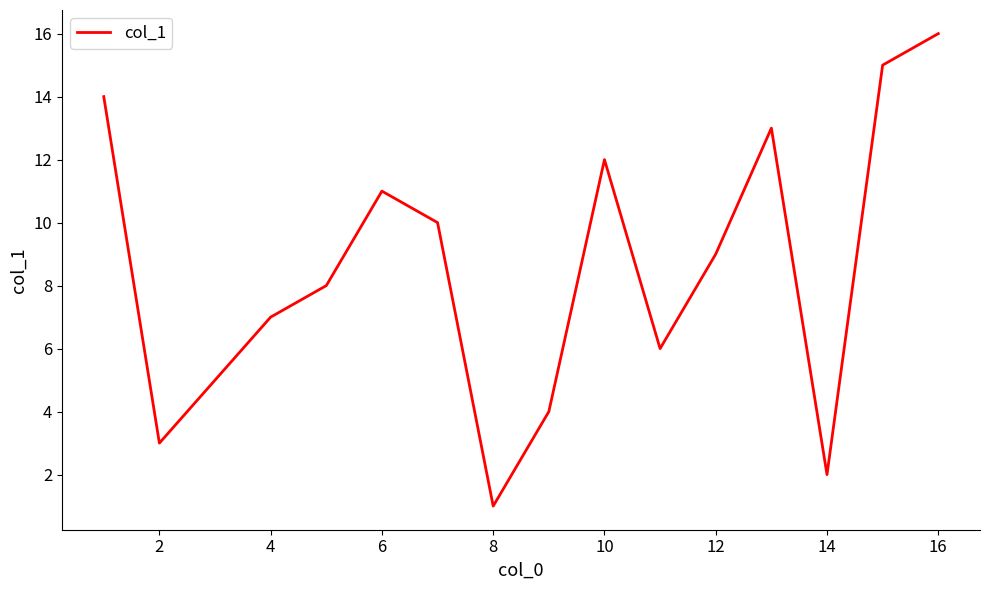

What is the difference between the maximum and minimum values?

15